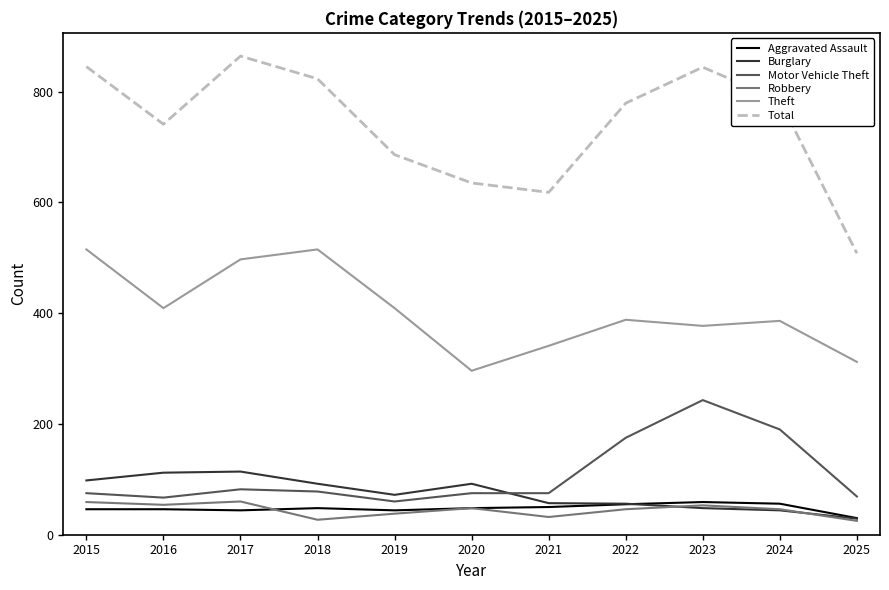

Which series has the widest spread of values?

Total